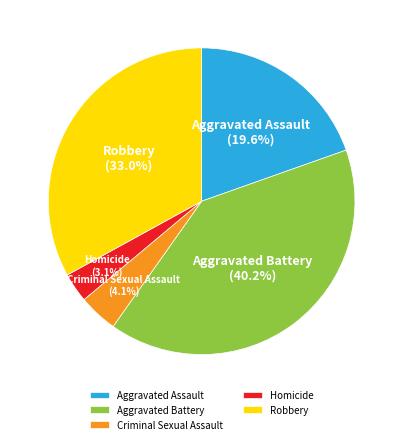

How much of the chart is everything except Aggravated Battery?

59.8%